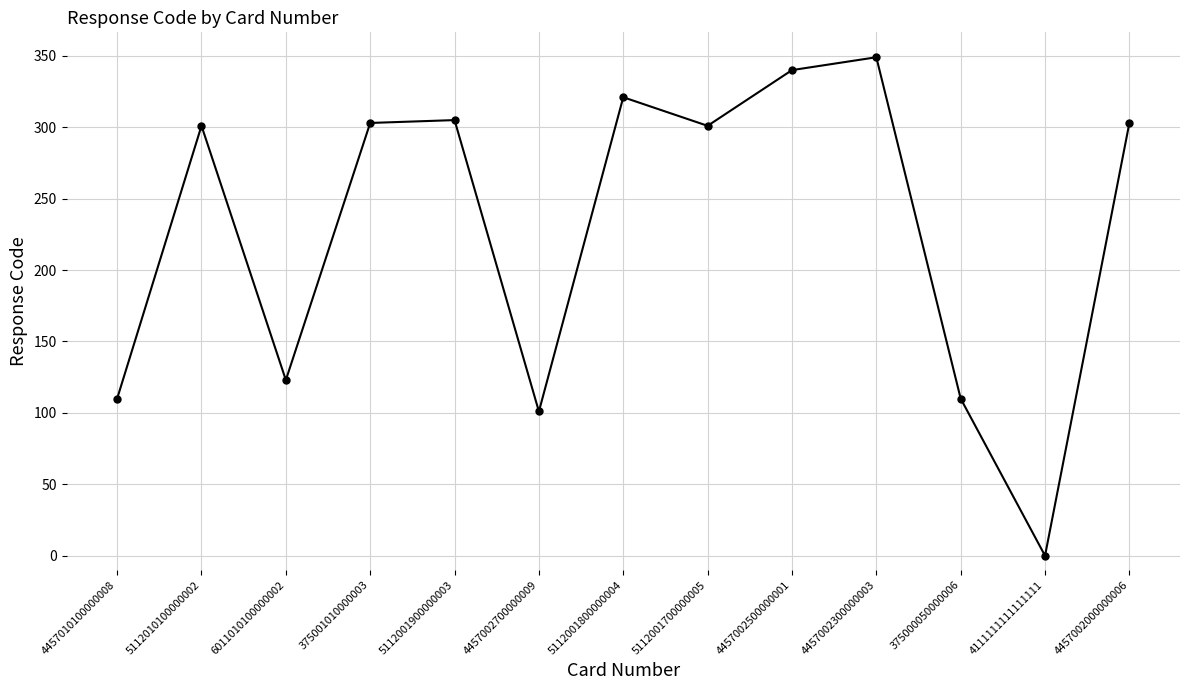

Does the chart have visible grid lines?

Yes